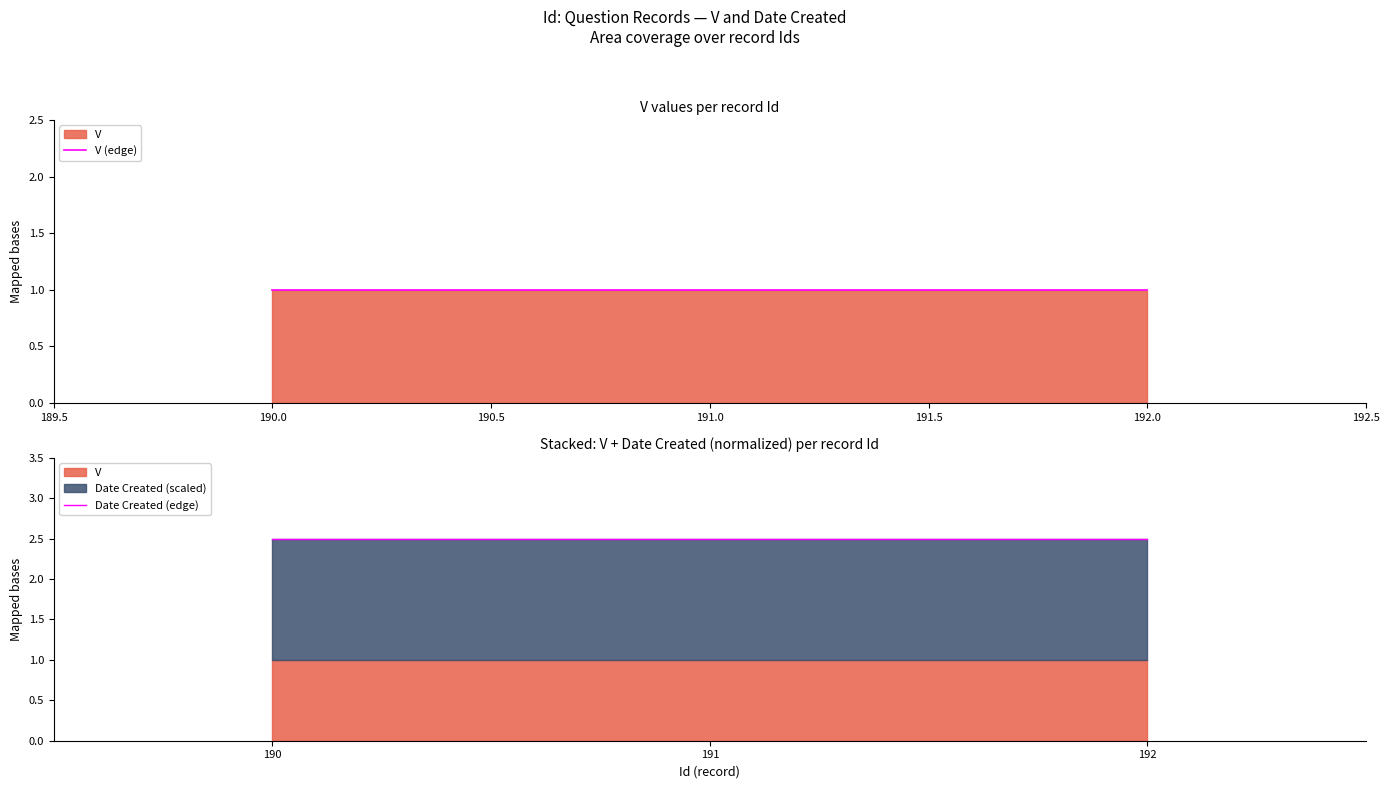

What is the label of the 2nd point from the right?

190.0